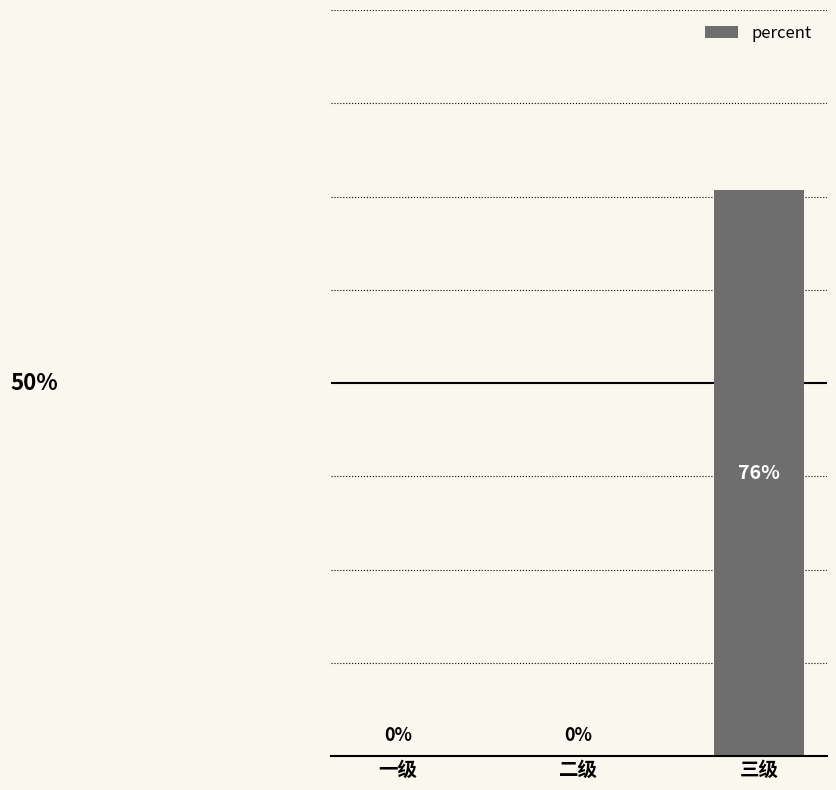

Between 二级 and 三级, which is larger?

三级